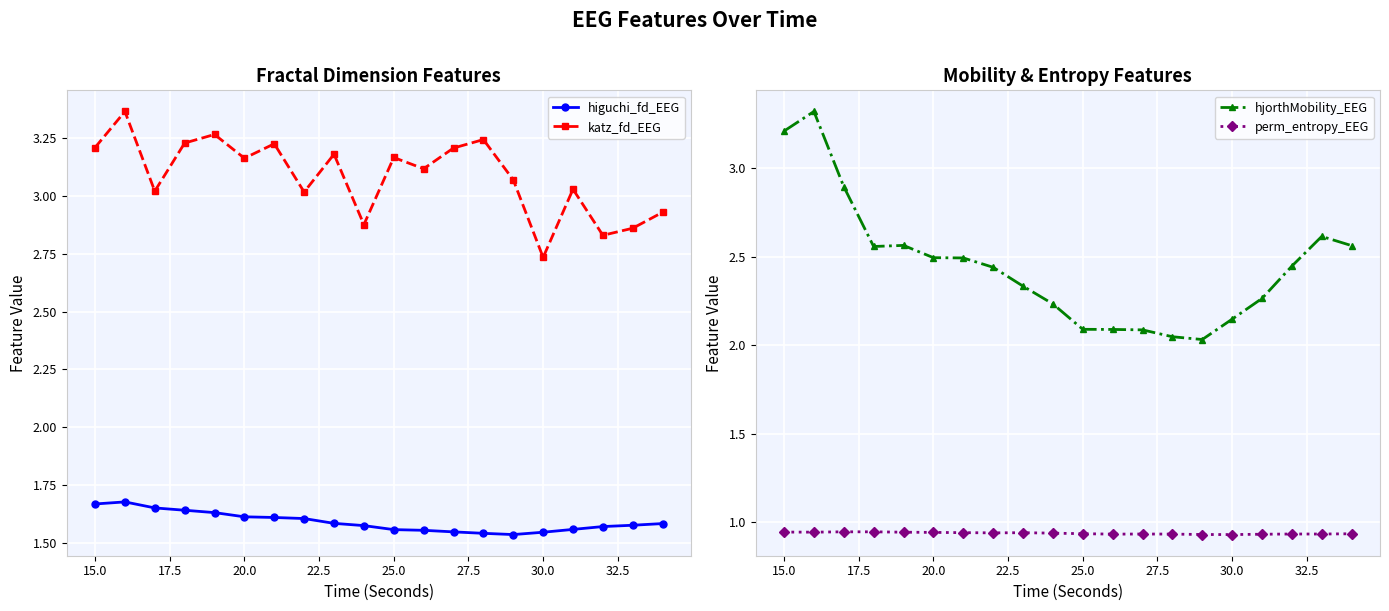

How many perm_entropy_EEG values are between 0 and 1?

20